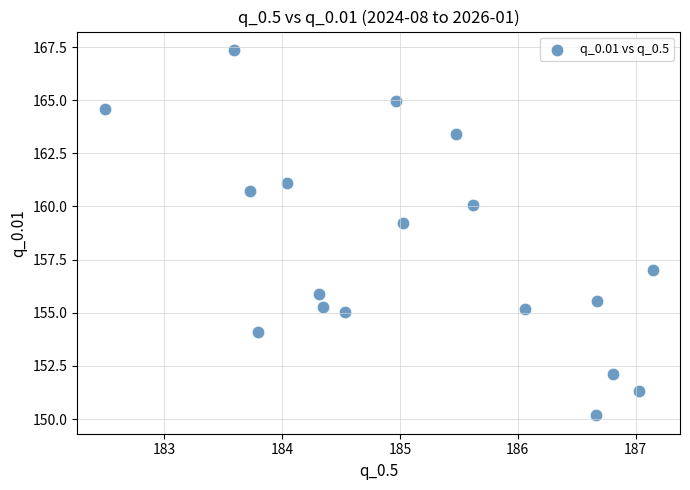

What is the range of Y values (max minus min)?

17.2